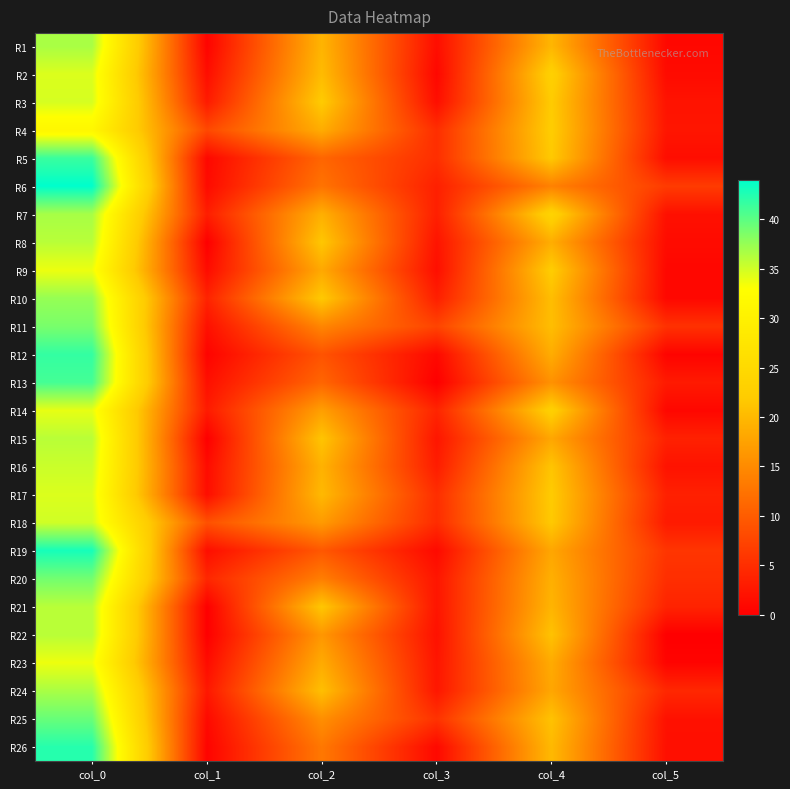

Reading left to right, extract all data points from this chart.

R1: col_0=36.7	col_1=0.5	col_2=19.5	col_3=1.5	col_4=19.7	col_5=0.9
R2: col_0=34.5	col_1=1.5	col_2=20.2	col_3=0.8	col_4=23.0	col_5=1.2
R3: col_0=34.8	col_1=3.0	col_2=22.0	col_3=1.6	col_4=22.0	col_5=2.1
R4: col_0=31.3	col_1=7.8	col_2=18.7	col_3=5.0	col_4=22.2	col_5=2.4
R5: col_0=41.5	col_1=0.9	col_2=11.0	col_3=5.0	col_4=21.8	col_5=1.5
R6: col_0=44.0	col_1=1.2	col_2=12.5	col_3=3.5	col_4=14.0	col_5=6.4
R7: col_0=36.8	col_1=3.3	col_2=19.0	col_3=3.4	col_4=23.8	col_5=1.8
R8: col_0=36.0	col_1=0.0	col_2=21.5	col_3=2.2	col_4=18.8	col_5=1.3
R9: col_0=33.8	col_1=1.3	col_2=18.2	col_3=1.6	col_4=22.2	col_5=0.8
R10: col_0=37.5	col_1=3.8	col_2=21.8	col_3=3.3	col_4=20.5	col_5=0.9
R11: col_0=38.8	col_1=1.8	col_2=14.5	col_3=7.4	col_4=20.5	col_5=5.4
R12: col_0=41.8	col_1=0.4	col_2=9.0	col_3=1.0	col_4=18.7	col_5=0.5
R13: col_0=41.0	col_1=1.7	col_2=11.0	col_3=0.0	col_4=15.8	col_5=2.9
R14: col_0=34.0	col_1=2.9	col_2=17.2	col_3=4.0	col_4=23.0	col_5=0.8
R15: col_0=36.0	col_1=0.0	col_2=21.2	col_3=2.4	col_4=18.0	col_5=3.7
R16: col_0=35.2	col_1=1.3	col_2=19.2	col_3=3.1	col_4=21.2	col_5=2.0
R17: col_0=34.5	col_1=1.5	col_2=20.0	col_3=5.0	col_4=22.0	col_5=3.6
R18: col_0=35.0	col_1=8.8	col_2=16.8	col_3=4.8	col_4=21.8	col_5=2.9
R19: col_0=43.0	col_1=1.6	col_2=9.5	col_3=1.1	col_4=18.0	col_5=5.8
R20: col_0=39.0	col_1=4.2	col_2=13.7	col_3=2.4	col_4=19.0	col_5=5.0
R21: col_0=36.0	col_1=0.0	col_2=21.5	col_3=2.3	col_4=19.5	col_5=3.8
R22: col_0=36.0	col_1=0.0	col_2=16.3	col_3=1.9	col_4=21.0	col_5=0.0
R23: col_0=33.8	col_1=1.3	col_2=18.5	col_3=2.3	col_4=18.5	col_5=0.5
R24: col_0=36.7	col_1=2.6	col_2=20.7	col_3=2.5	col_4=18.0	col_5=4.3
R25: col_0=39.5	col_1=1.1	col_2=15.5	col_3=5.5	col_4=21.0	col_5=1.9
R26: col_0=42.3	col_1=0.5	col_2=13.0	col_3=1.0	col_4=20.0	col_5=1.7